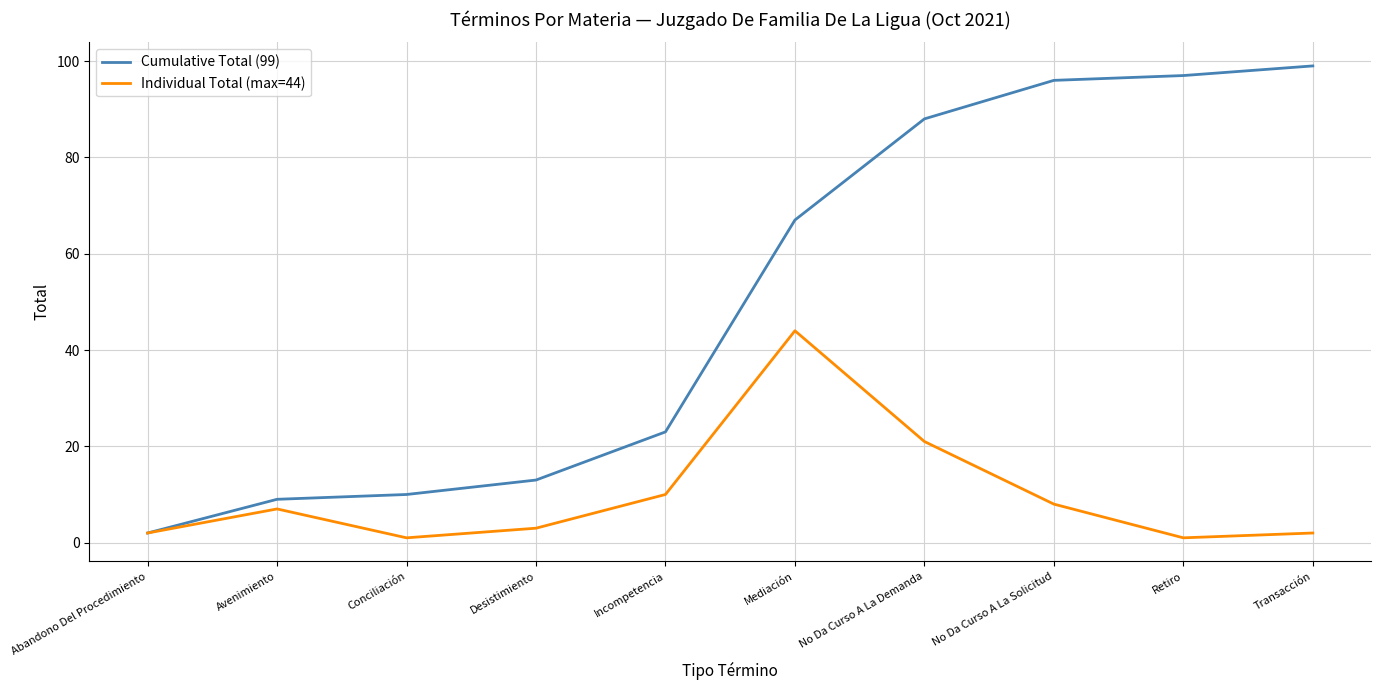

Does the chart have visible grid lines?

Yes